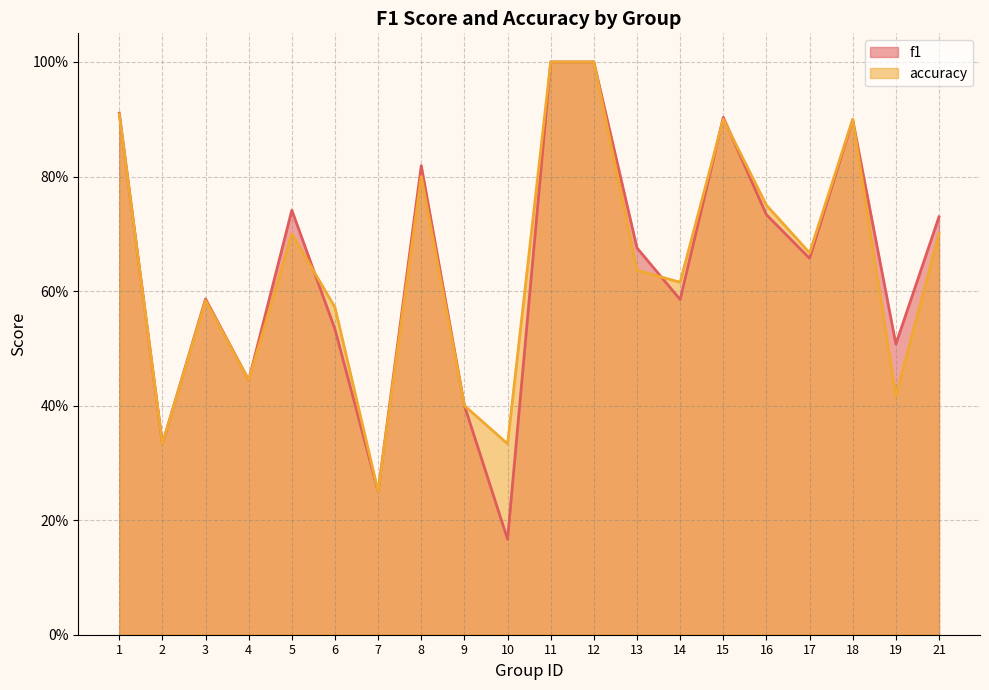

How many interior local peaks does the accuracy series have?

5